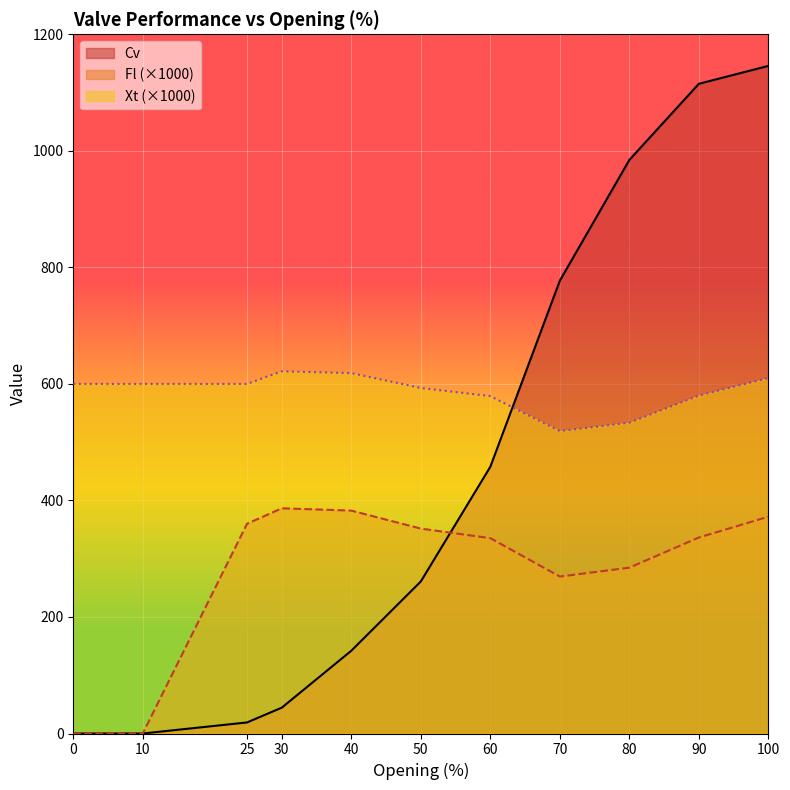

Does the chart display data point markers on the line(s)?

No